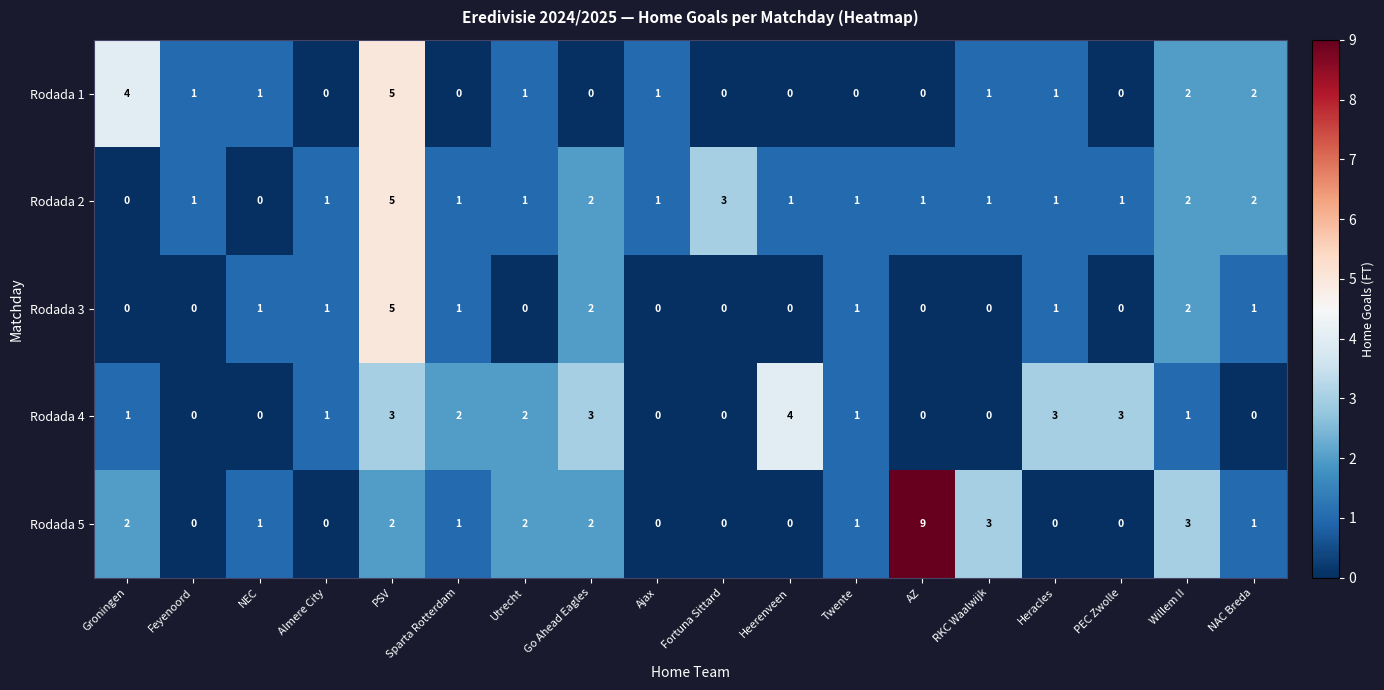

How many distinct data groups are displayed?

5